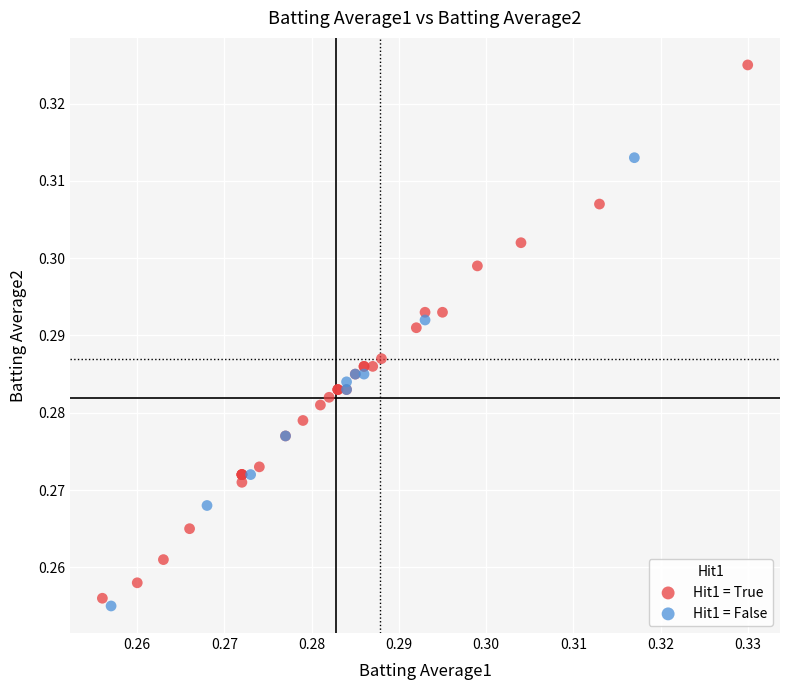

Which series reaches the maximum Y coordinate?

Hit1 = True